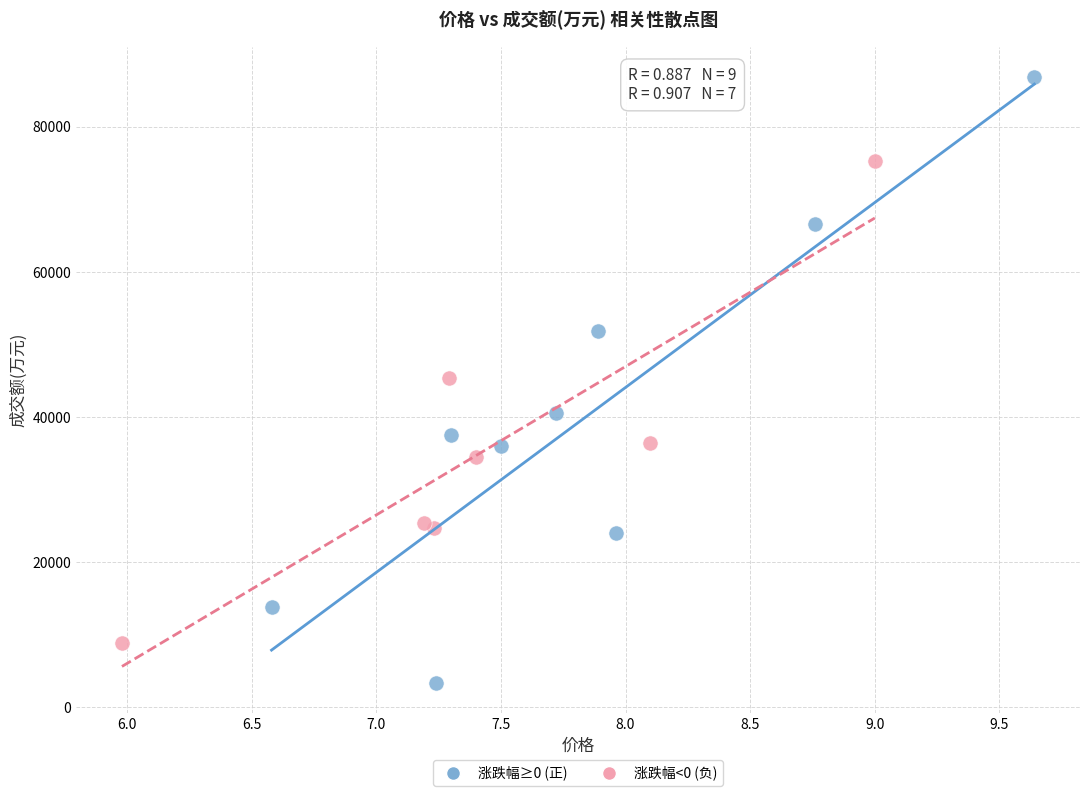

Which series has the largest Y range (max minus min)?

涨跌幅≥0 (正)